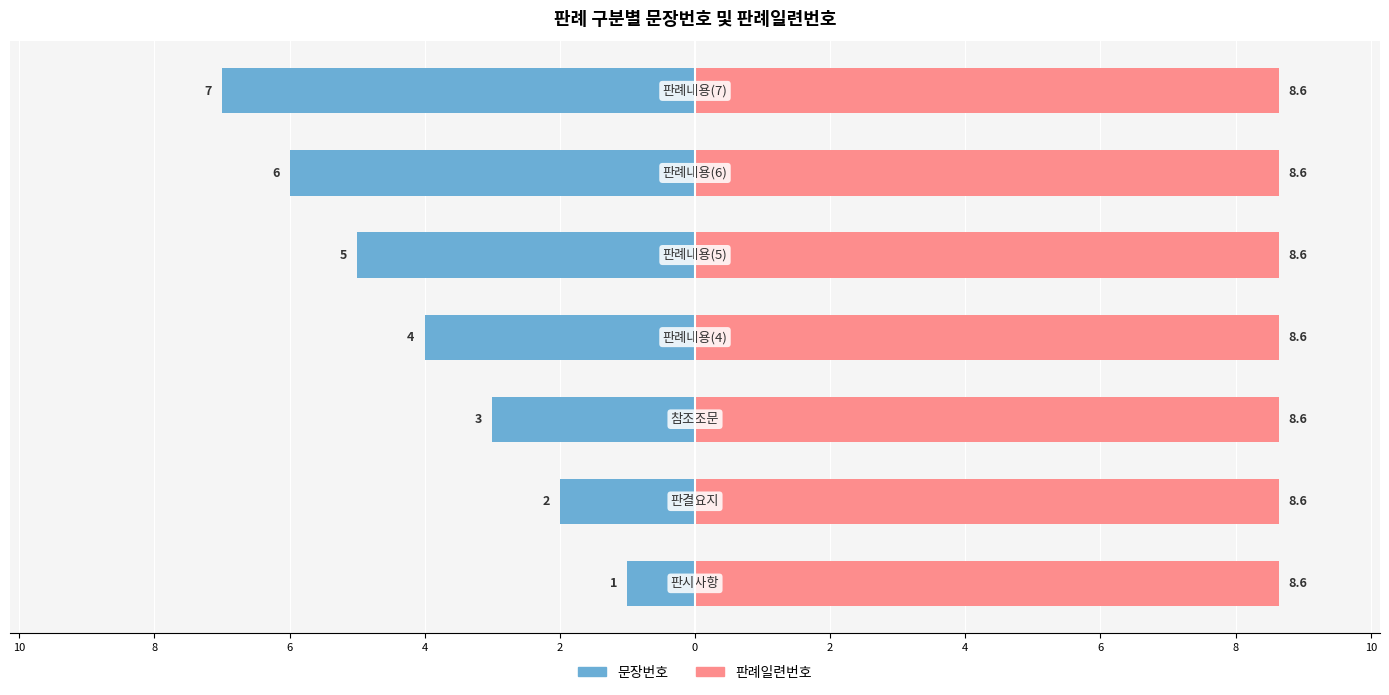

List the series in order of their overall mean, highest first.

판례일련번호, 문장번호